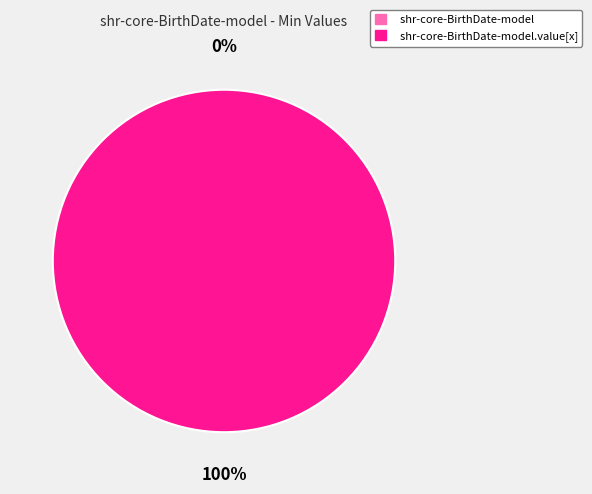

Does shr-core-BirthDate-model.value[x] represent more than half of the total?

Yes